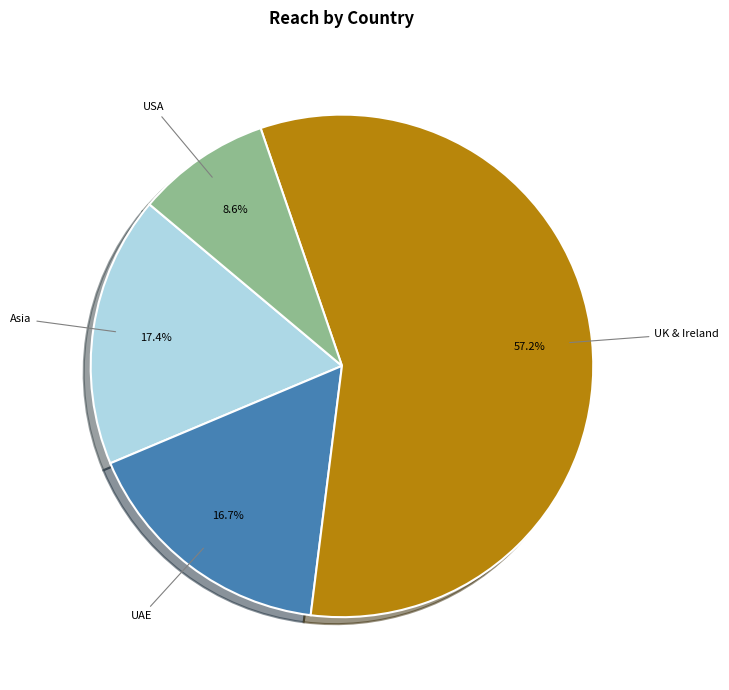

What portion of the pie excludes Asia?

82.6%